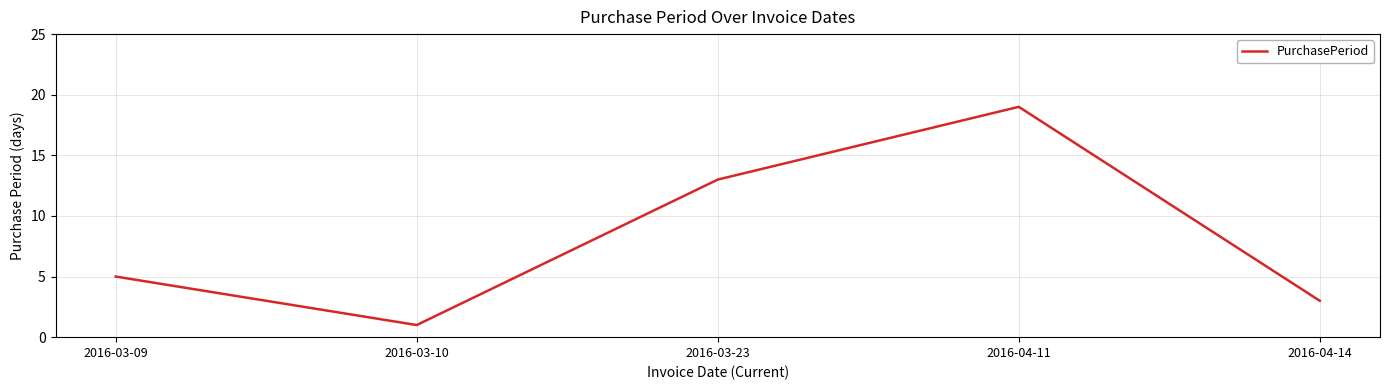

Which label corresponds to the smallest value in the chart?

2016-03-10